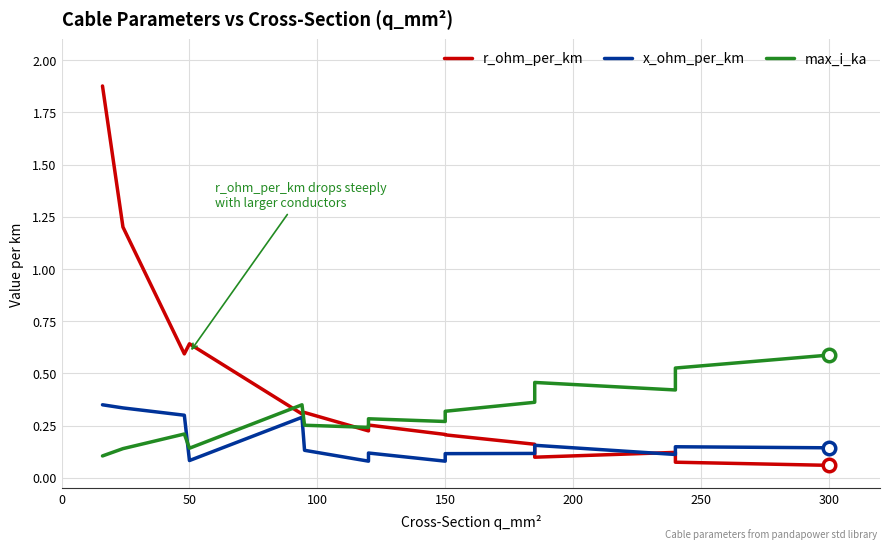

Is the value of x_ohm_per_km at 9 greater than the value of max_i_ka at 10?

No